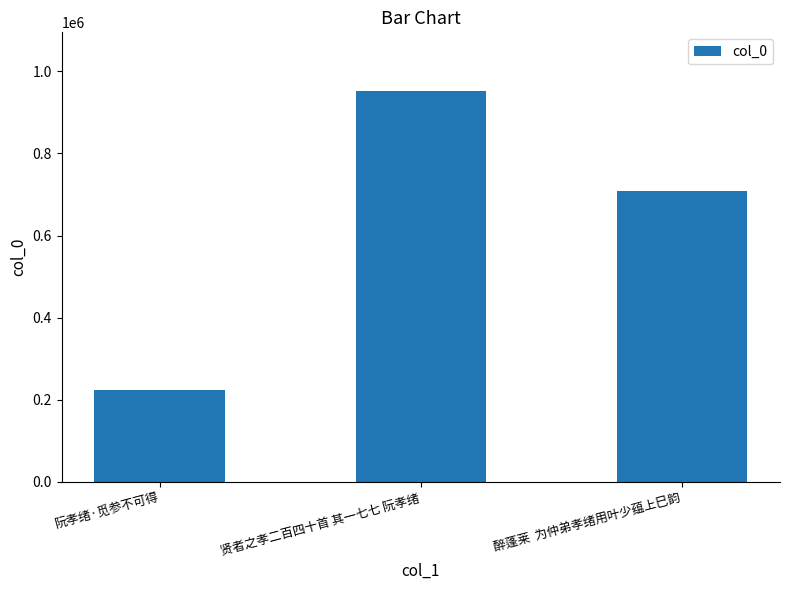

The chart shows a value of 1130722 at 醉蓬莱  为仲弟孝绪用叶少蕴上巳韵. True or false?

False